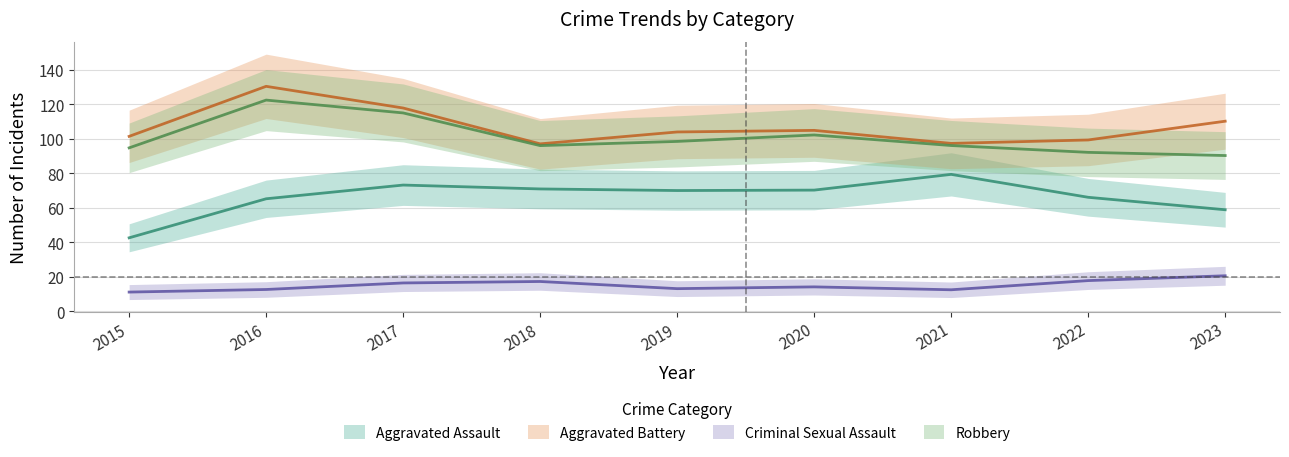

True or false: Aggravated Assault and Criminal Sexual Assault intersect in this chart.

False